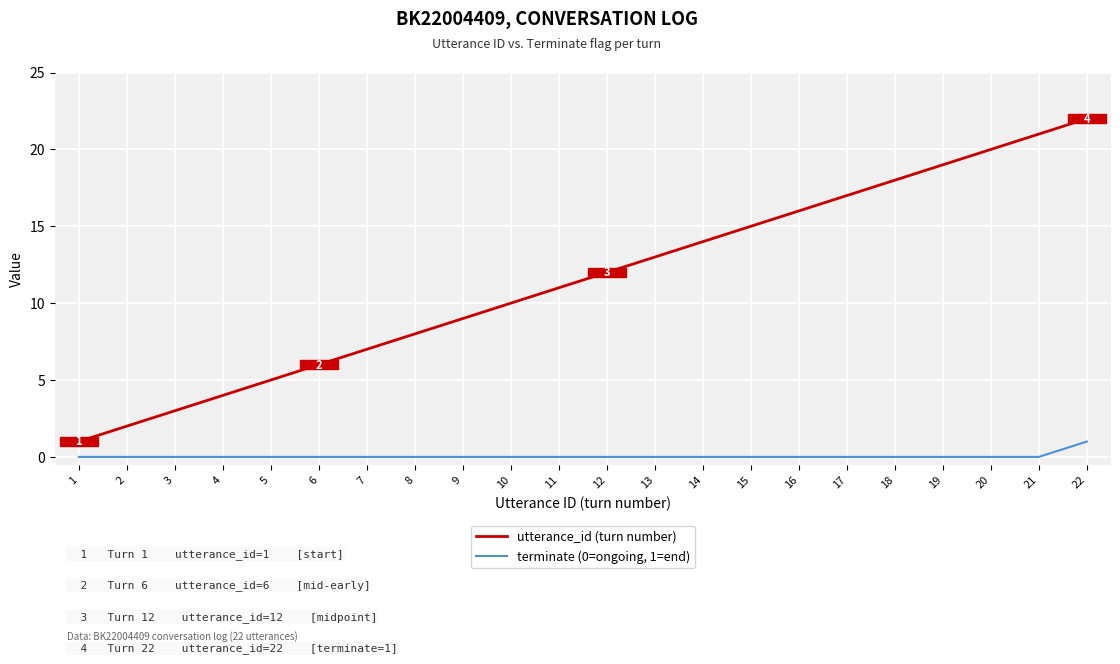

List the series in order of their overall mean, highest first.

utterance_id (turn number), terminate (0=ongoing, 1=end)